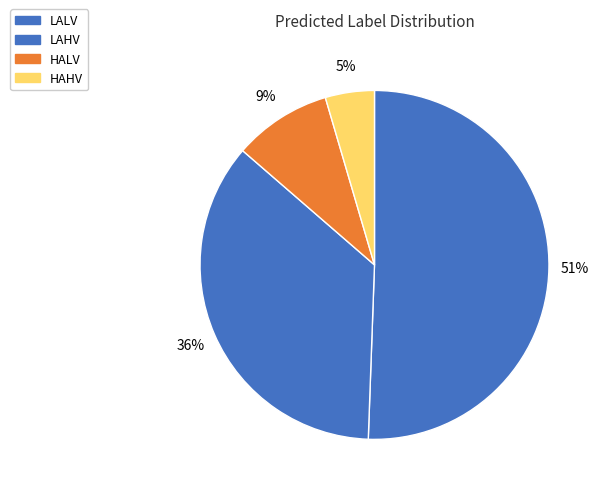

Count the number of slices in the pie.

4